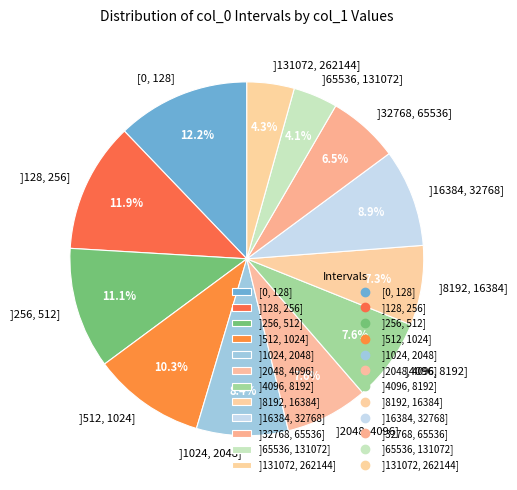

Combined, do ]256, 512] and ]4096, 8192] account for over 50%?

No